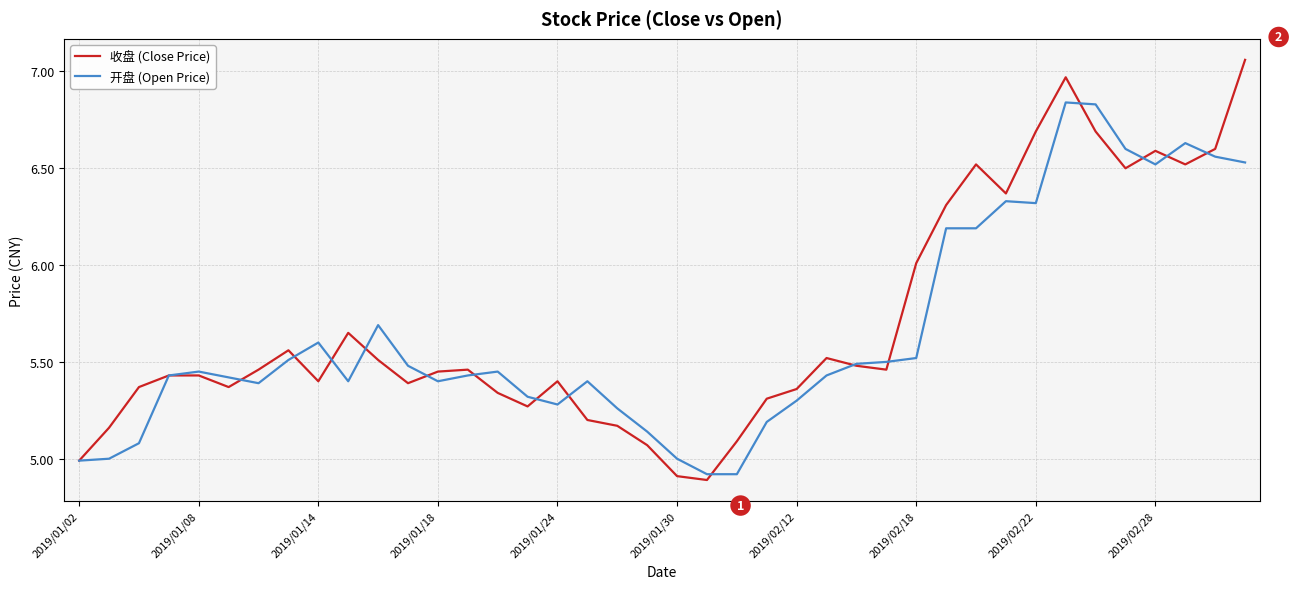

Which series has the largest range (max minus min)?

收盘 (Close Price)